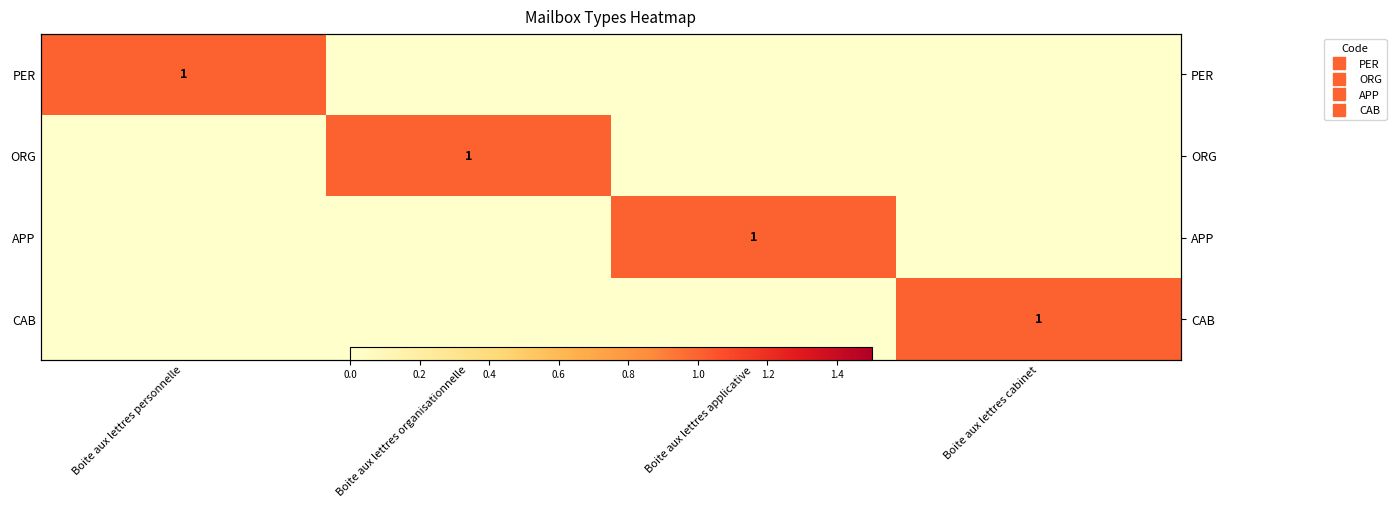

What is the difference between the maximum and minimum values in the APP series?

1